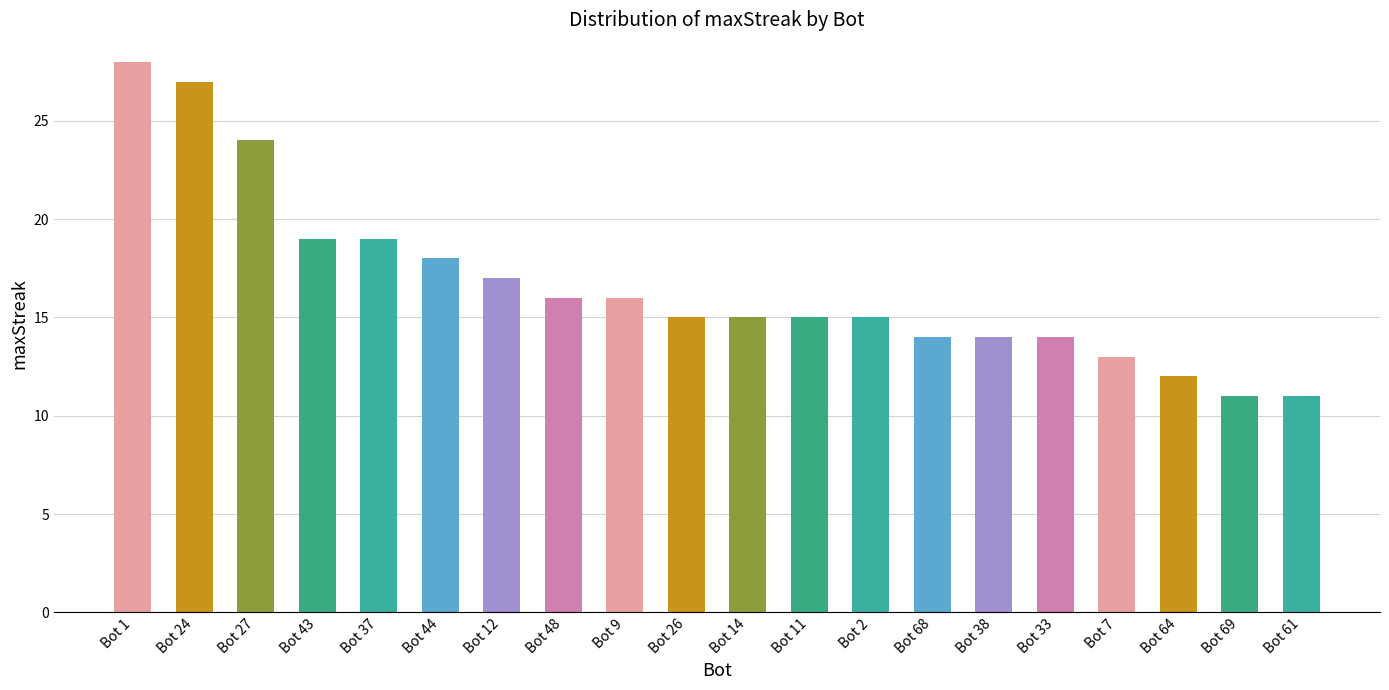

Approximately how many times larger is the value at Bot 9 compared to Bot 69?

1.5